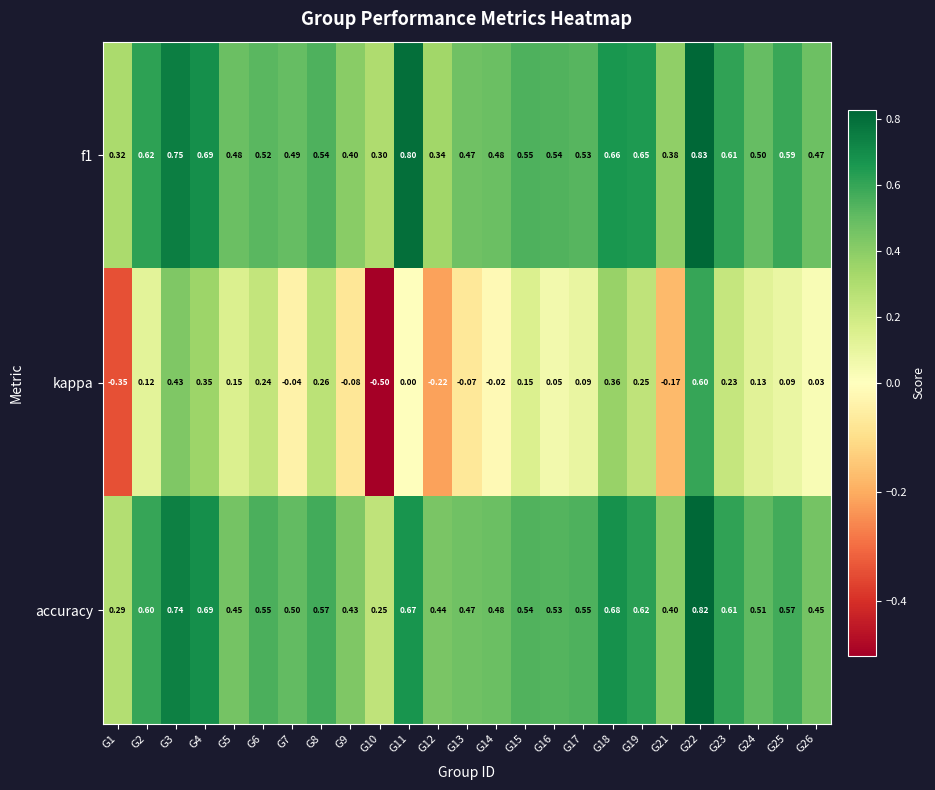

Which series changed the most between G8 and G15?

kappa